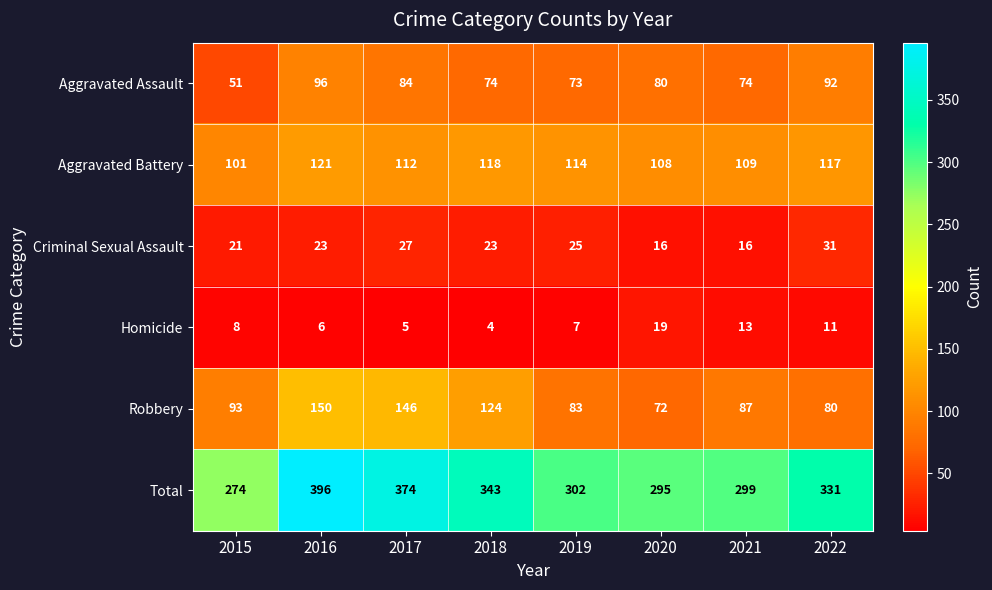

List the series in order of their peak value, lowest first.

Homicide, Criminal Sexual Assault, Aggravated Assault, Aggravated Battery, Robbery, Total